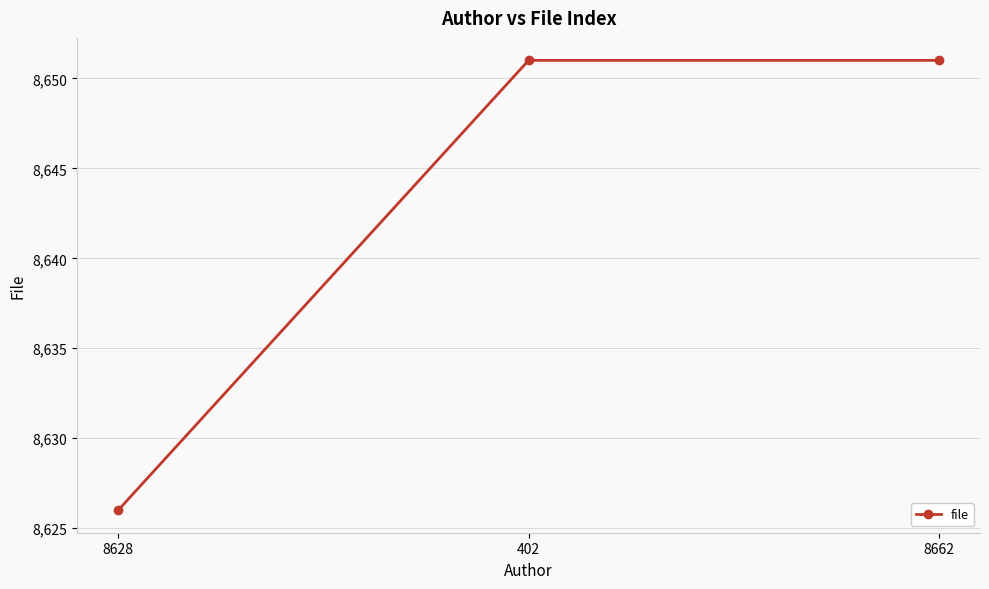

Reading left to right, what are all the values shown in this chart?

8626	8651	8651